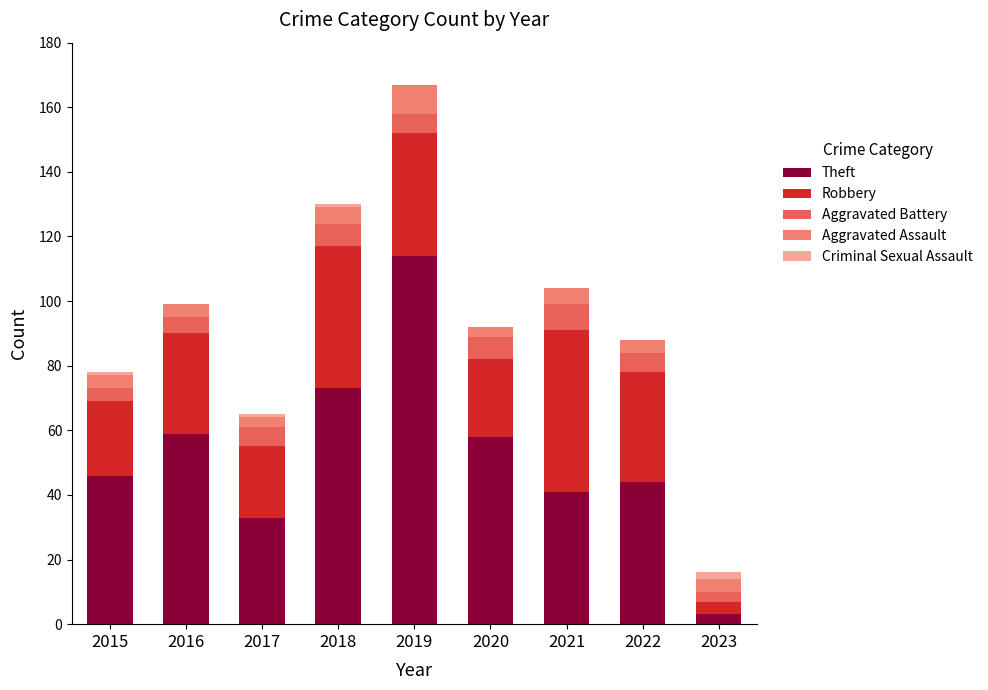

Are the bars grouped side by side (vs. stacked)?

No